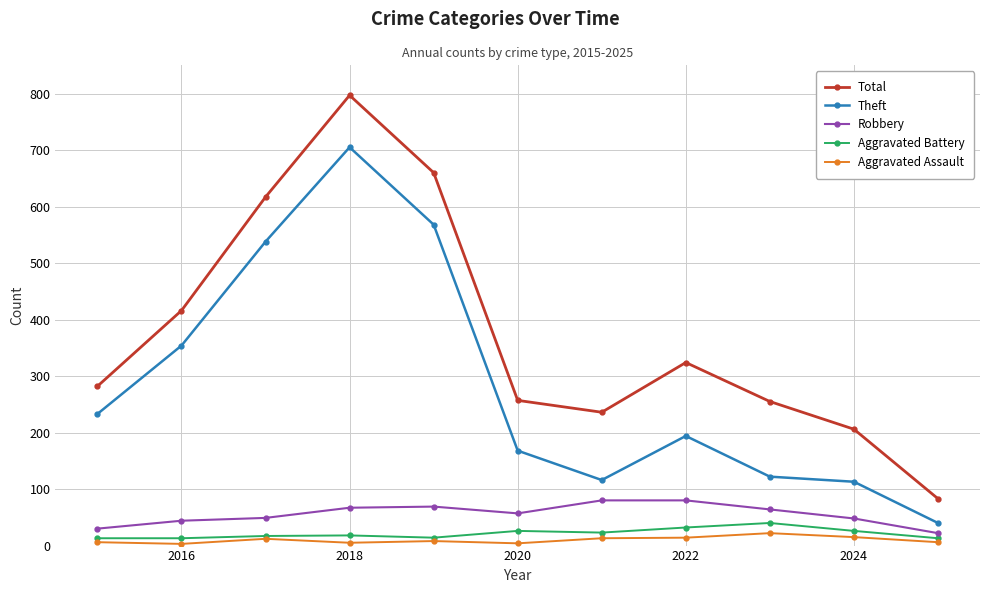

What is the maximum value for Aggravated Assault?

22